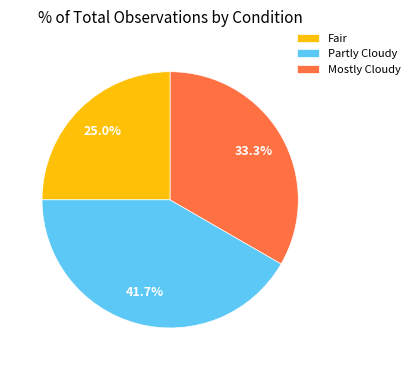

True or false: Fair accounts for 40% of the total.

False